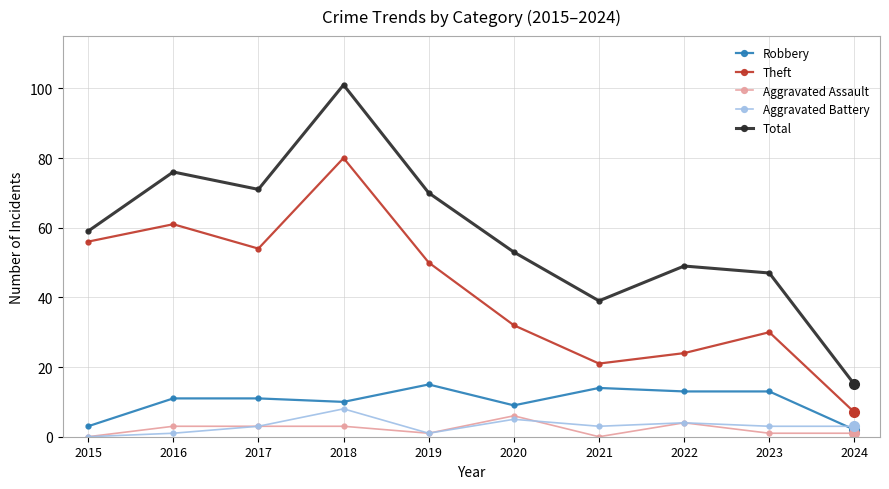

True or false: Total and Theft intersect in this chart.

False